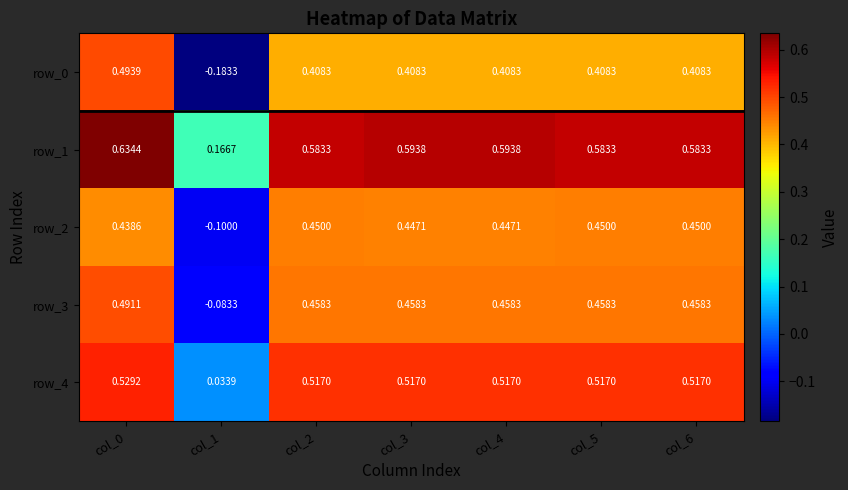

Is the value of row_4 at col_0 greater than the value of row_0 at col_1?

Yes